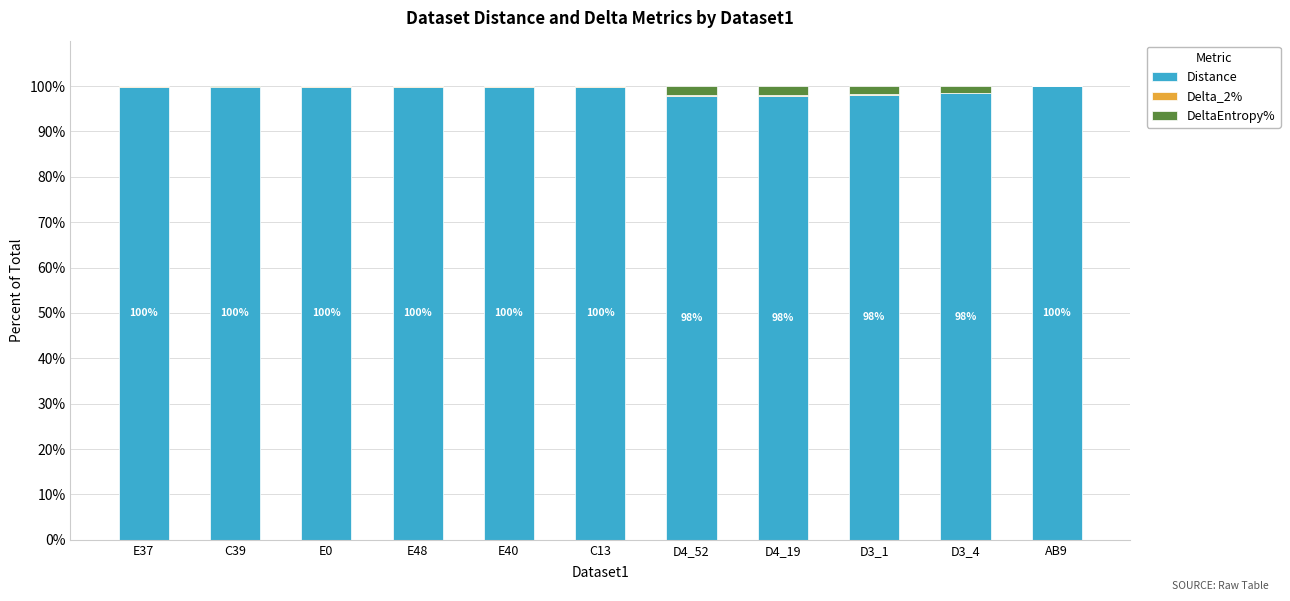

What is the maximum value for Distance?

99.9